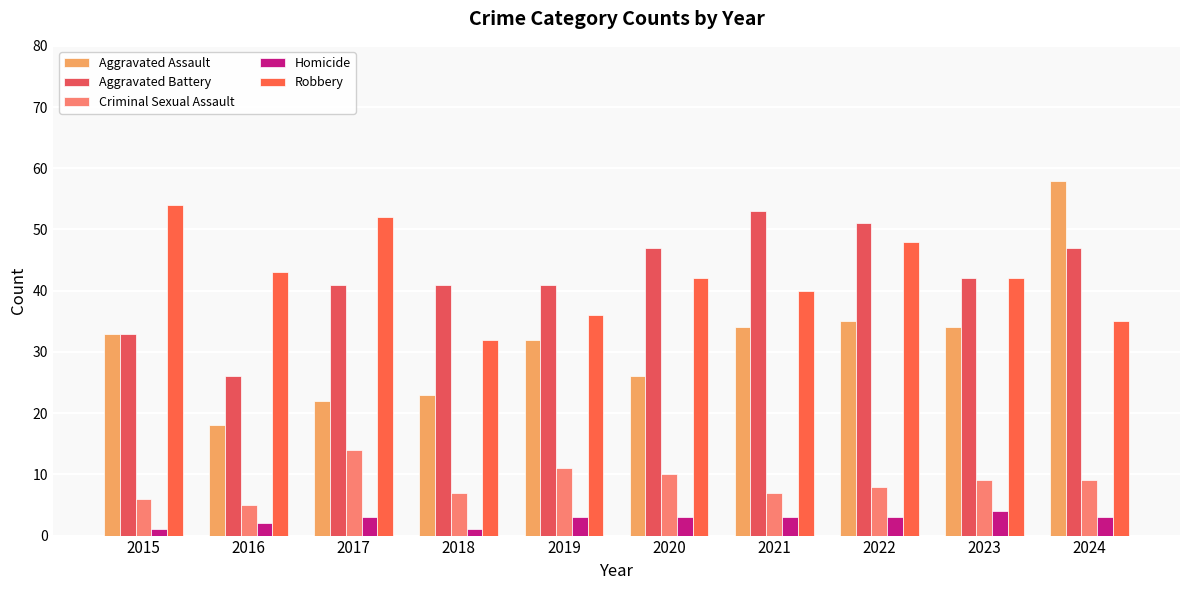

What is the difference between the Aggravated Assault values at 2019 and 2017?

10